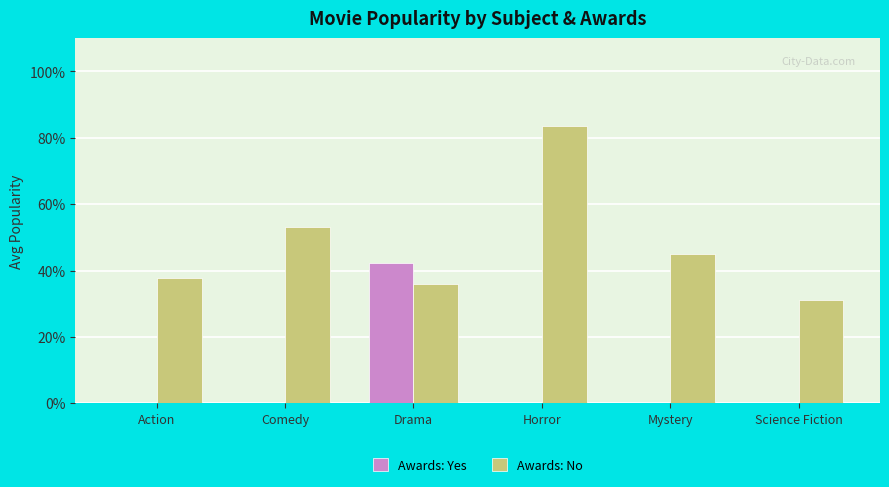

Are the bars horizontal?

No